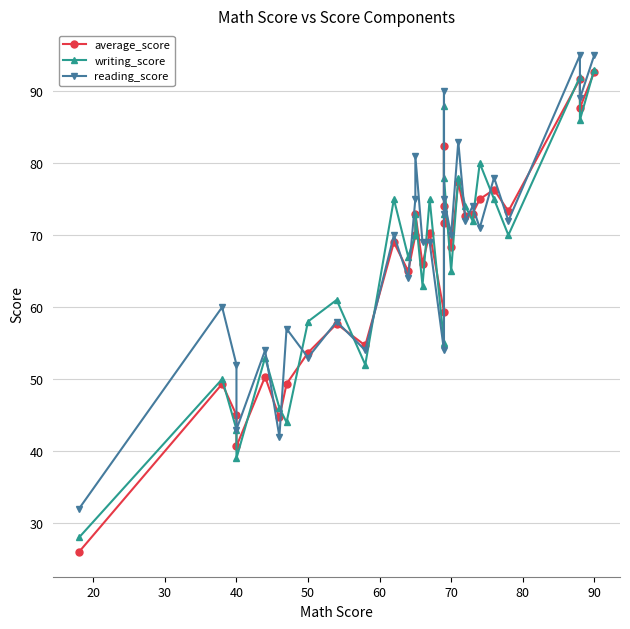

What is the difference between the maximum and second lowest values in the reading_score series?

53.0